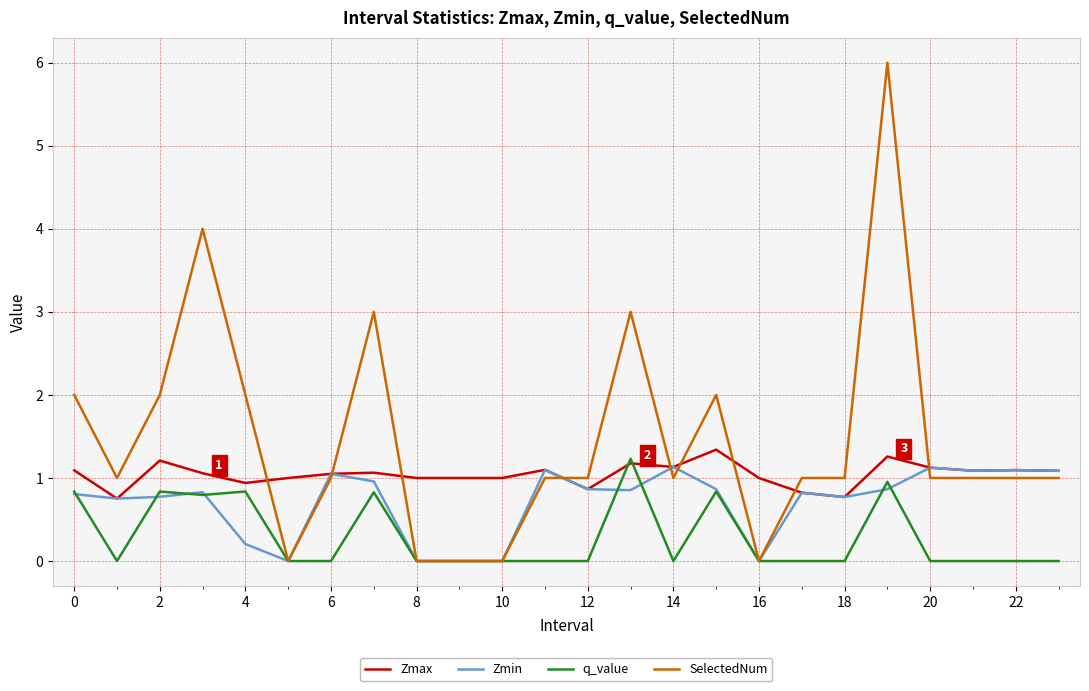

Which series has the widest spread of values?

SelectedNum